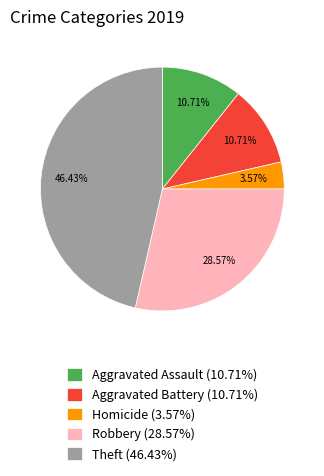

What is the largest slice in the pie chart?

Theft (46.43%)